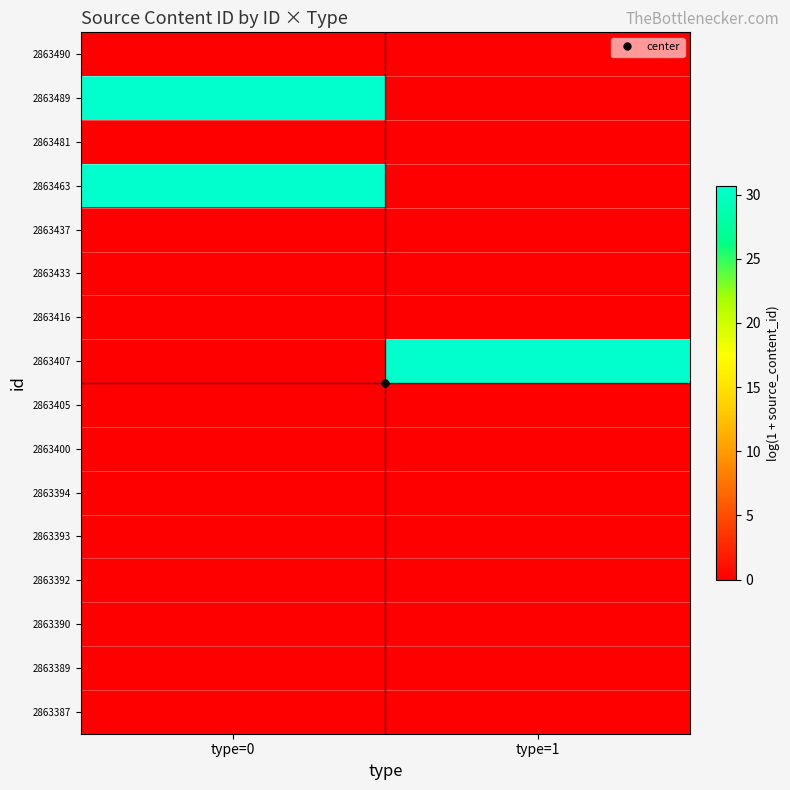

At how many categories does at least one series exceed 21?

2